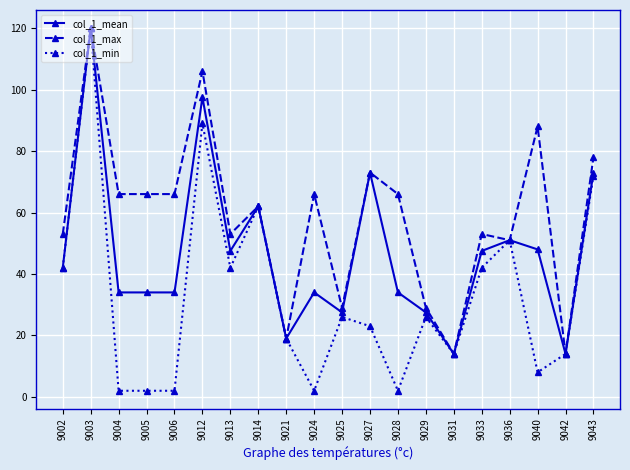

How many lines are shown in the chart?

3